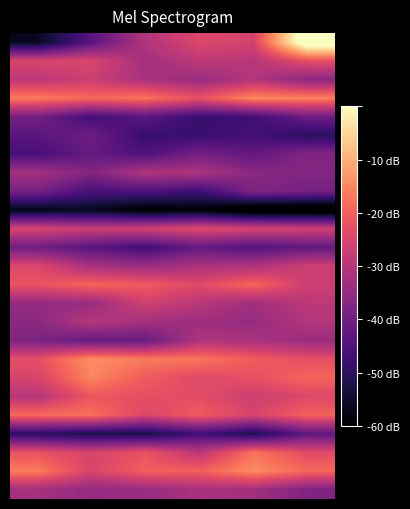

What is the maximum value shown in the chart?

0.4